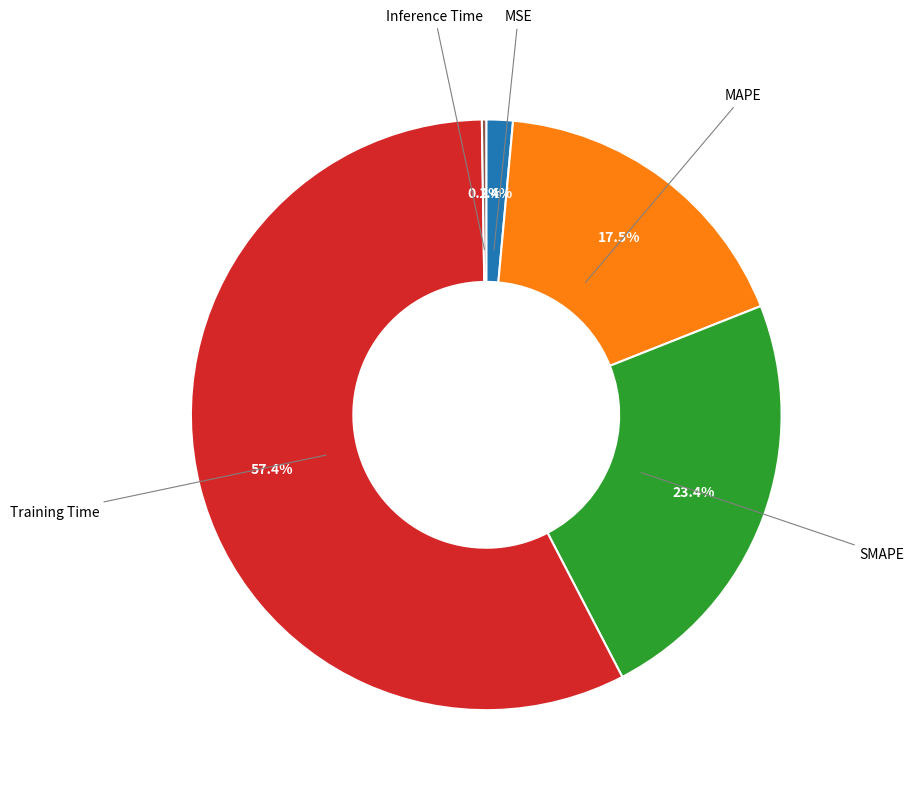

Between Training Time and MSE, which is larger?

Training Time